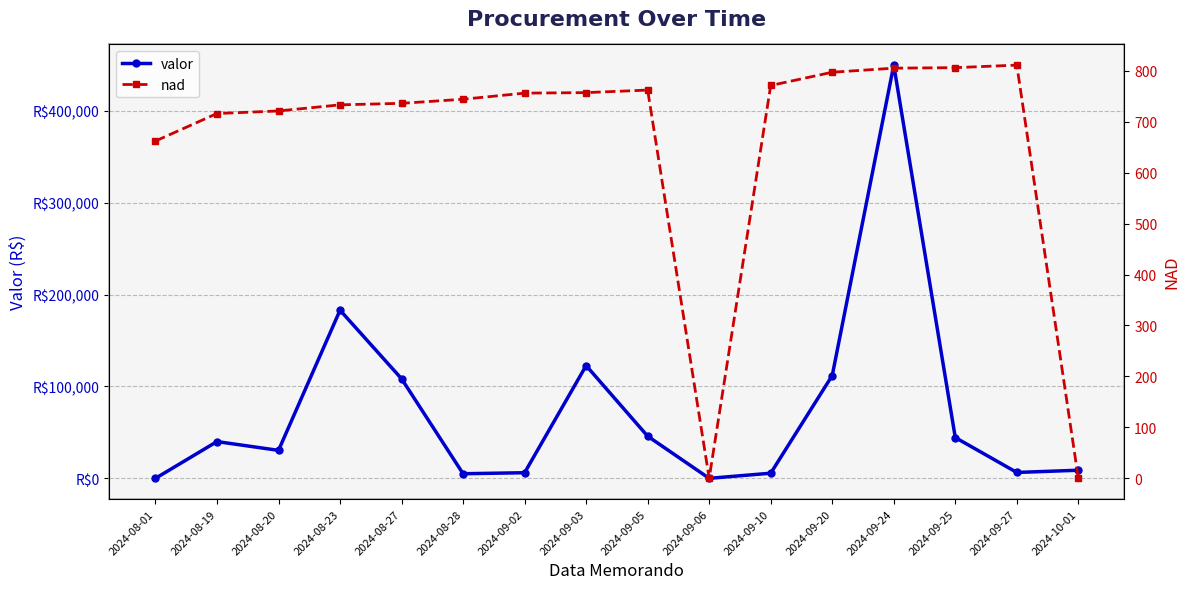

The value of nad at 2024-09-03 is 757.0. True or false?

True